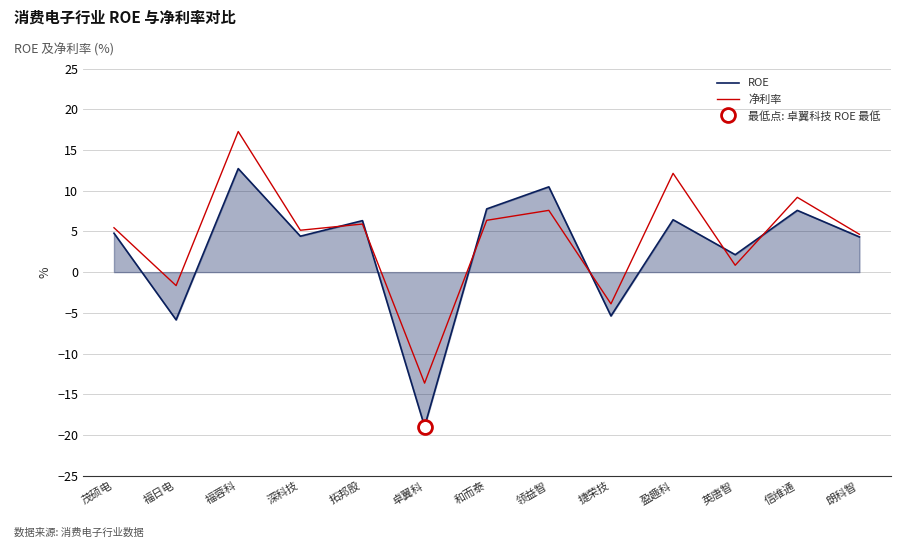

At which label does ROE reach its peak?

福蓉科